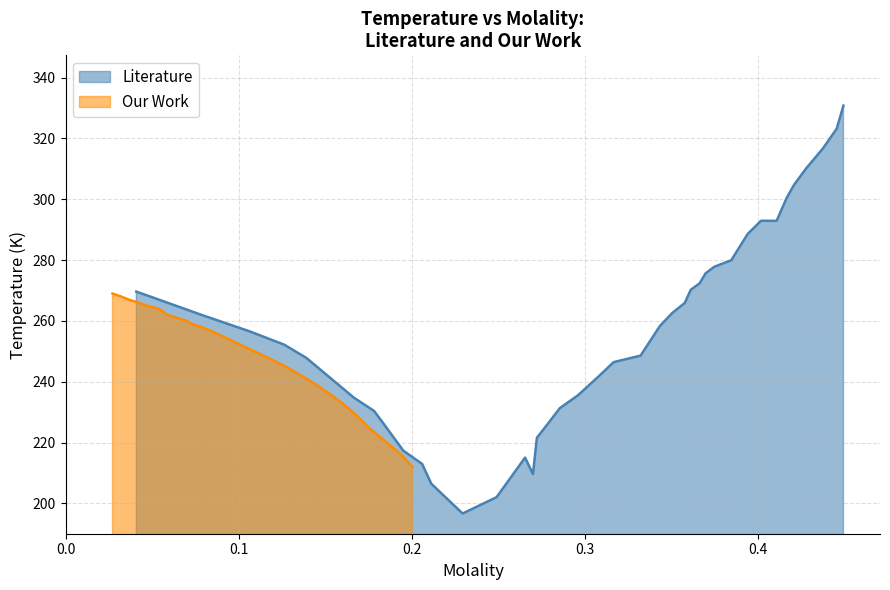

What is the highest value of the Our Work series?

269